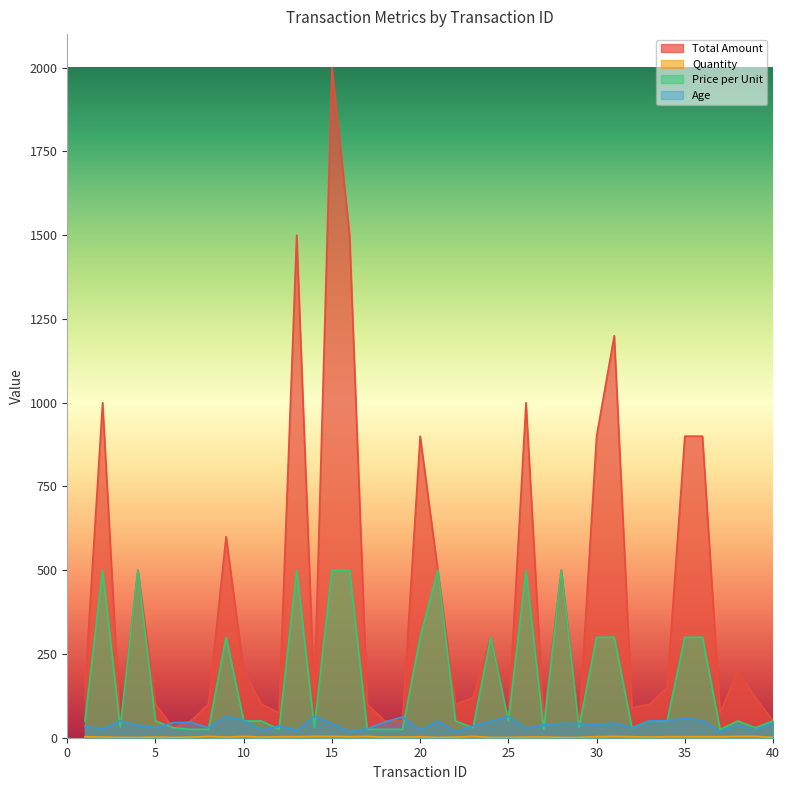

Which label corresponds to the largest value in the chart?

15